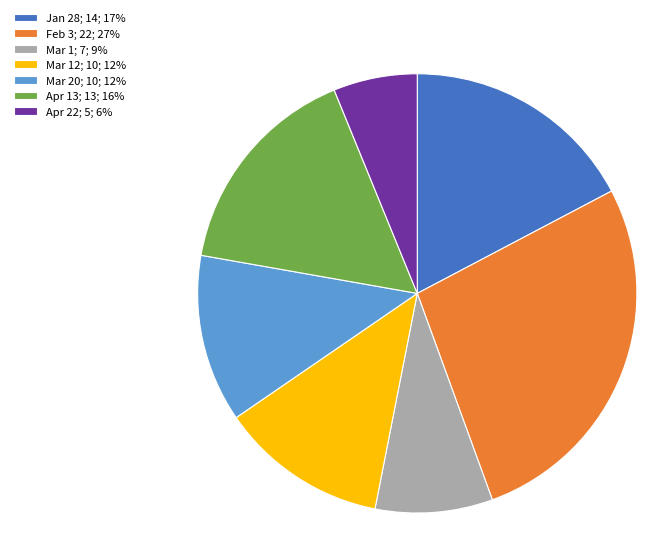

Which slice is the smallest?

Apr 22; 5; 6%